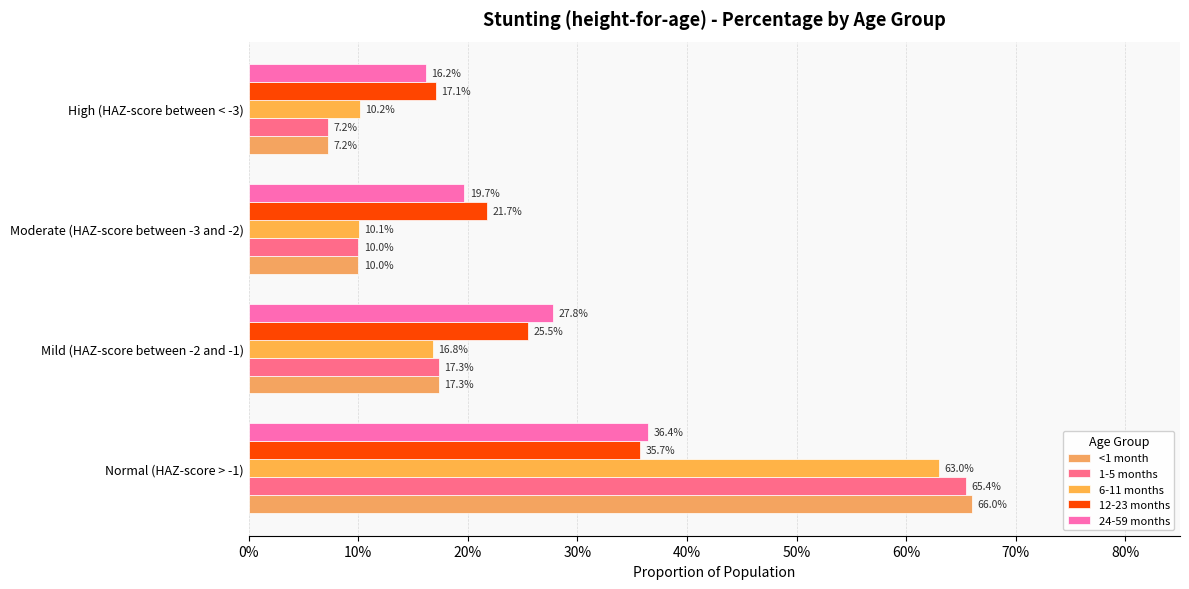

How many groups of bars are there?

4